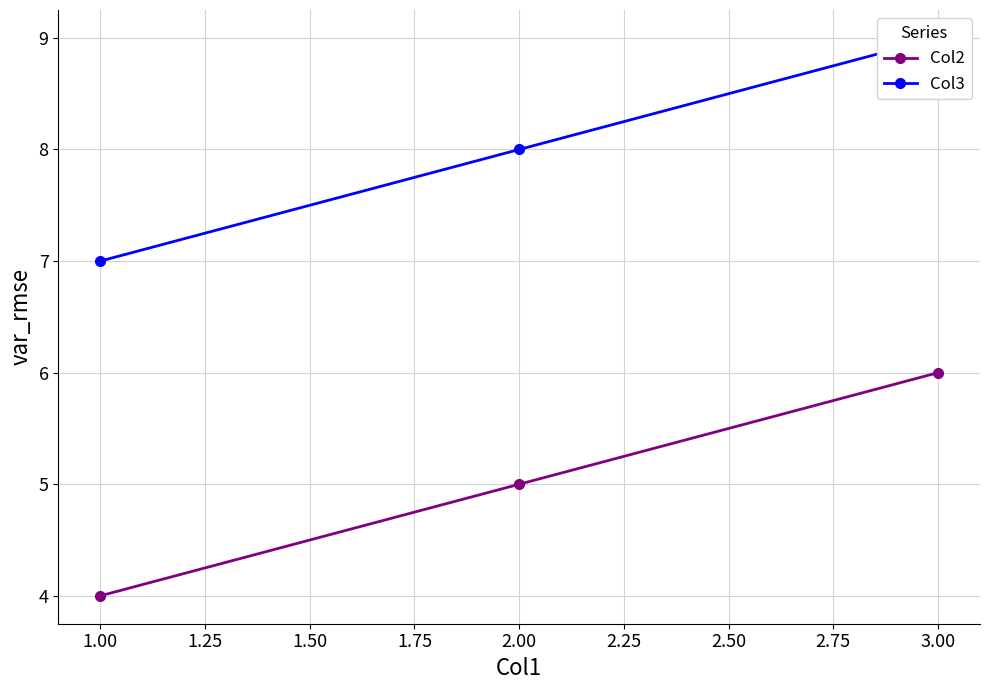

What are all the series names shown in the legend?

Col2, Col3